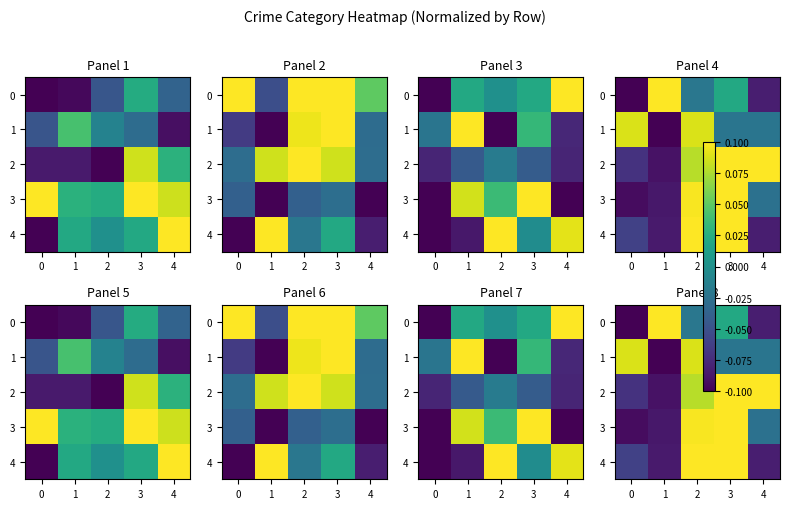

Where is 1 nearest to the value 0?

3